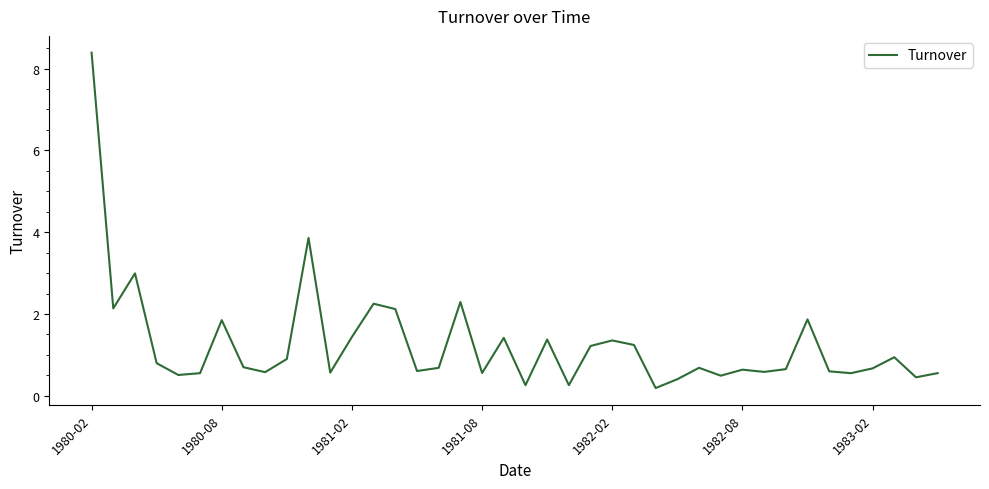

What is the greatest value displayed?

8.4